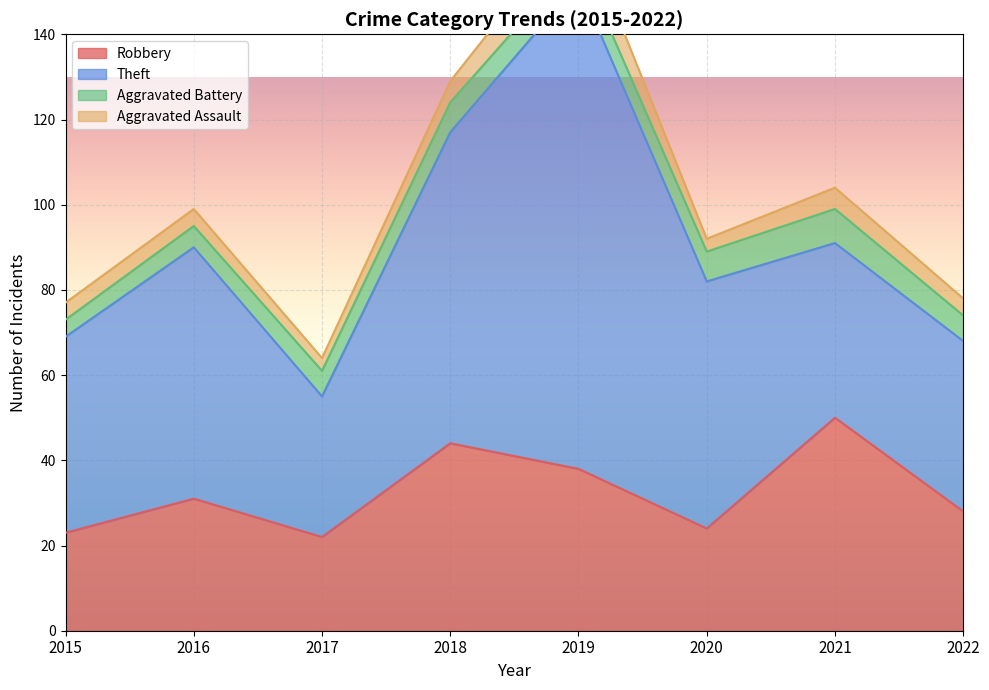

What are all the series names shown in the legend?

Robbery, Theft, Aggravated Battery, Aggravated Assault